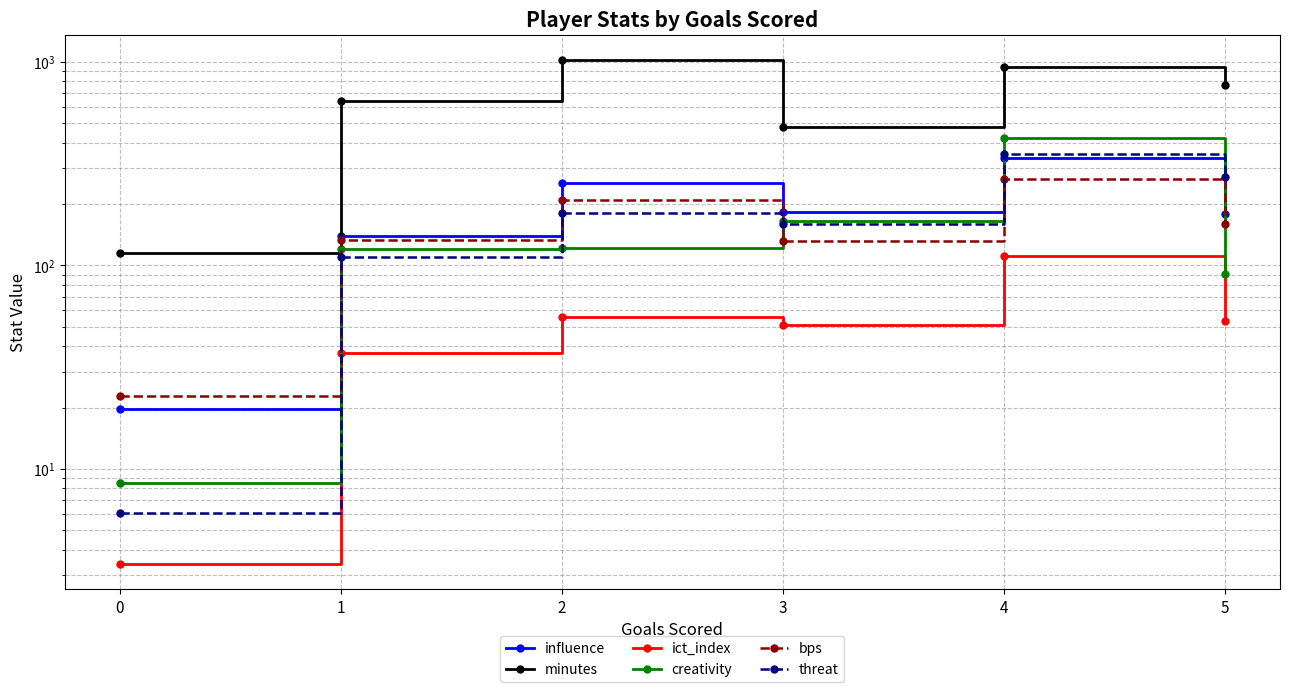

True or false: minutes has a value of 766.0 at 5.

True